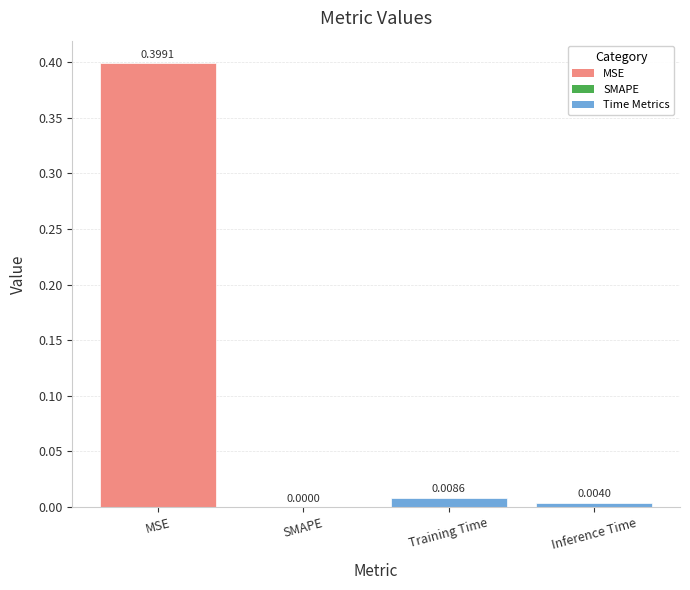

Between SMAPE and Training Time, which is larger?

Training Time